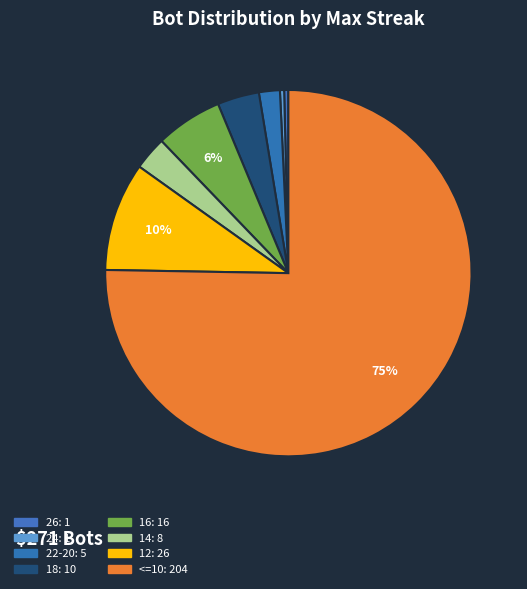

Which slice is the smallest?

26